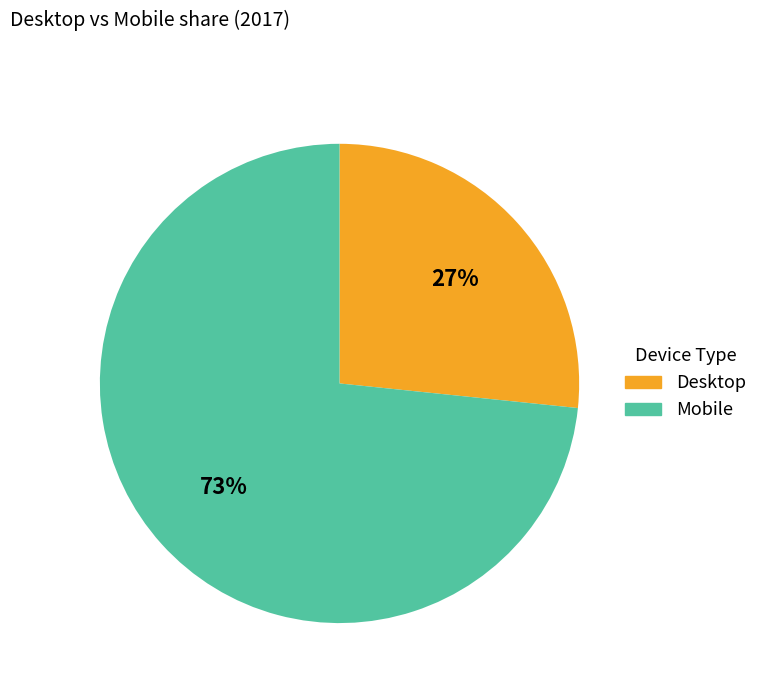

Count the number of slices in the pie.

2